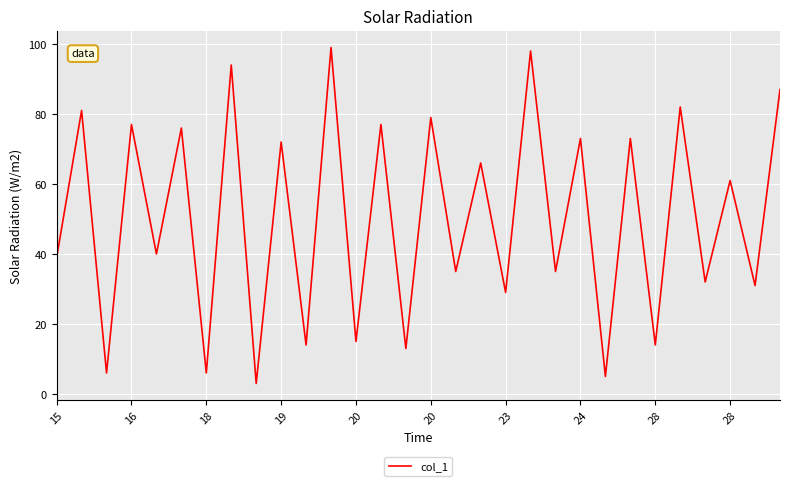

What is the smallest value displayed?

3